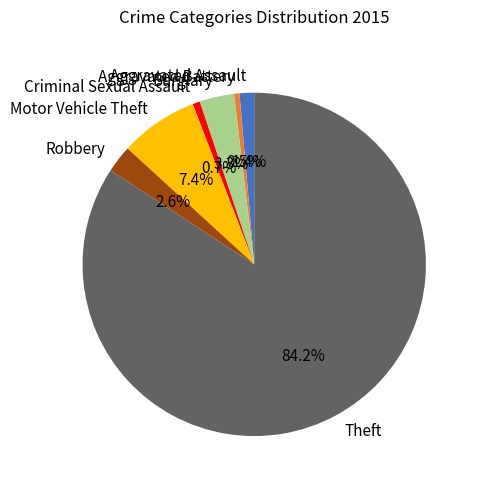

What is the majority slice?

Theft